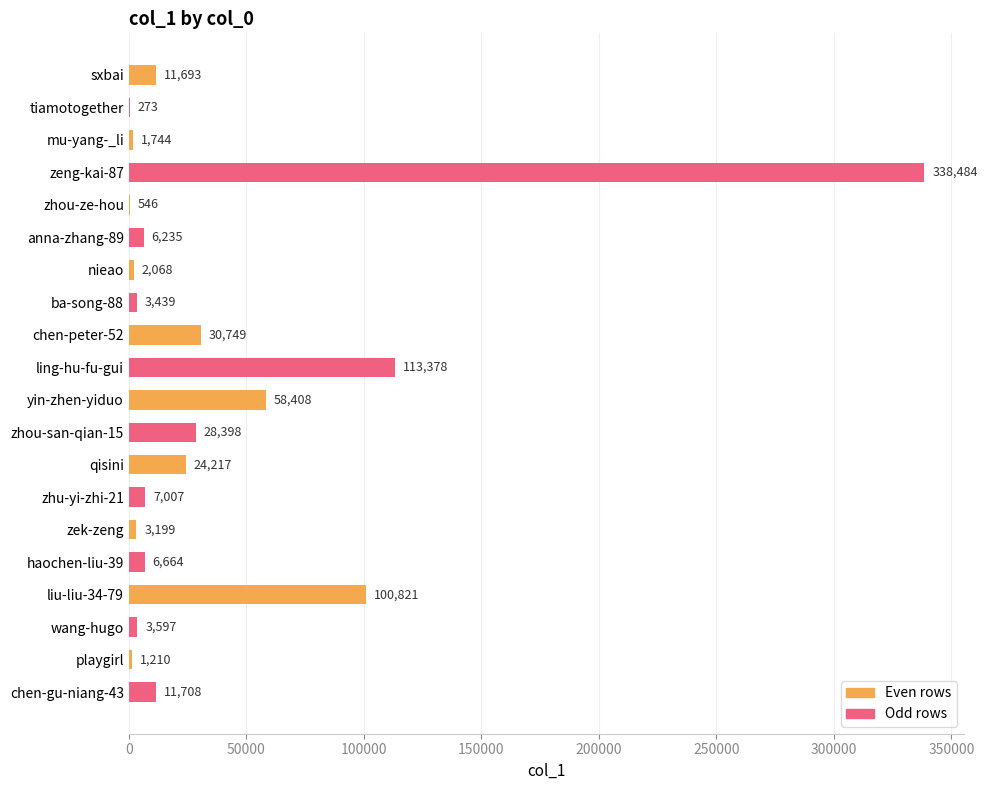

What is the change in value from zhu-yi-zhi-21 to playgirl?

-5797